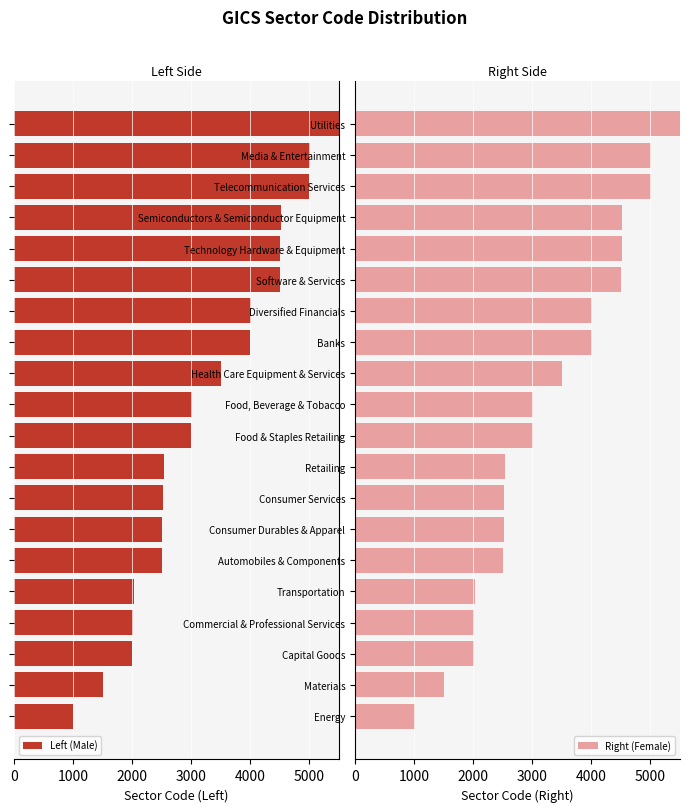

What is the average value of the Right (Female) series?

3268